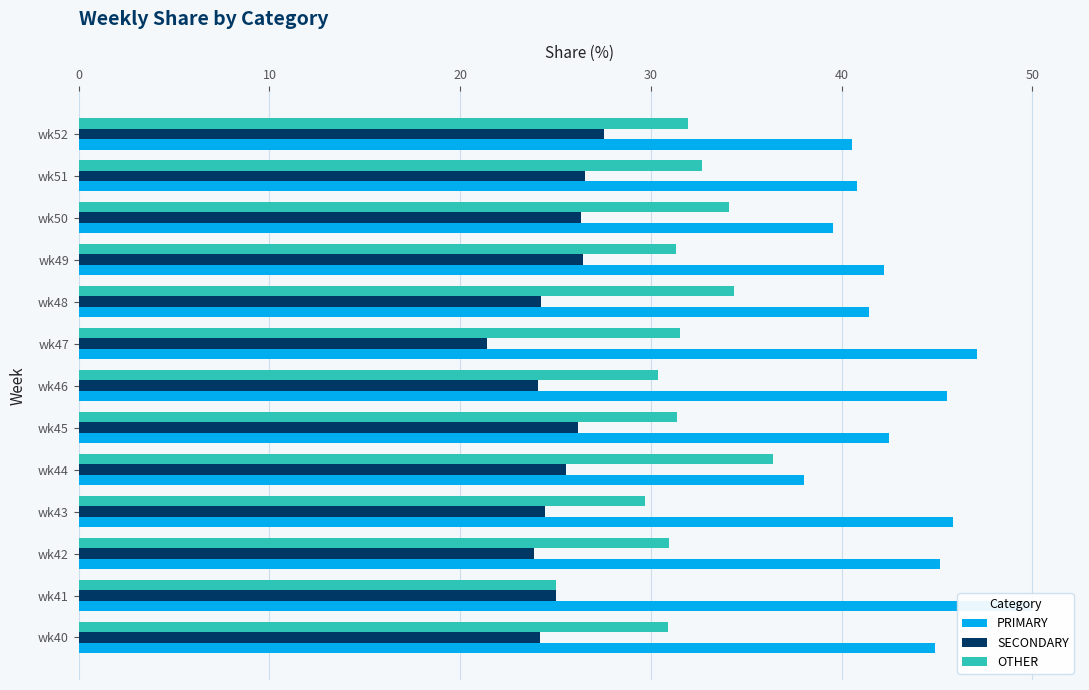

Reading right to left, transcribe all the data shown in this chart.

PRIMARY: 40.5	40.8	39.5	42.2	41.4	47.1	45.5	42.5	38.0	45.8	45.2	50.0	44.9
SECONDARY: 27.5	26.5	26.4	26.4	24.2	21.4	24.1	26.2	25.6	24.5	23.9	25.0	24.2
OTHER: 31.9	32.7	34.1	31.3	34.3	31.5	30.4	31.3	36.4	29.7	31.0	25.0	30.9